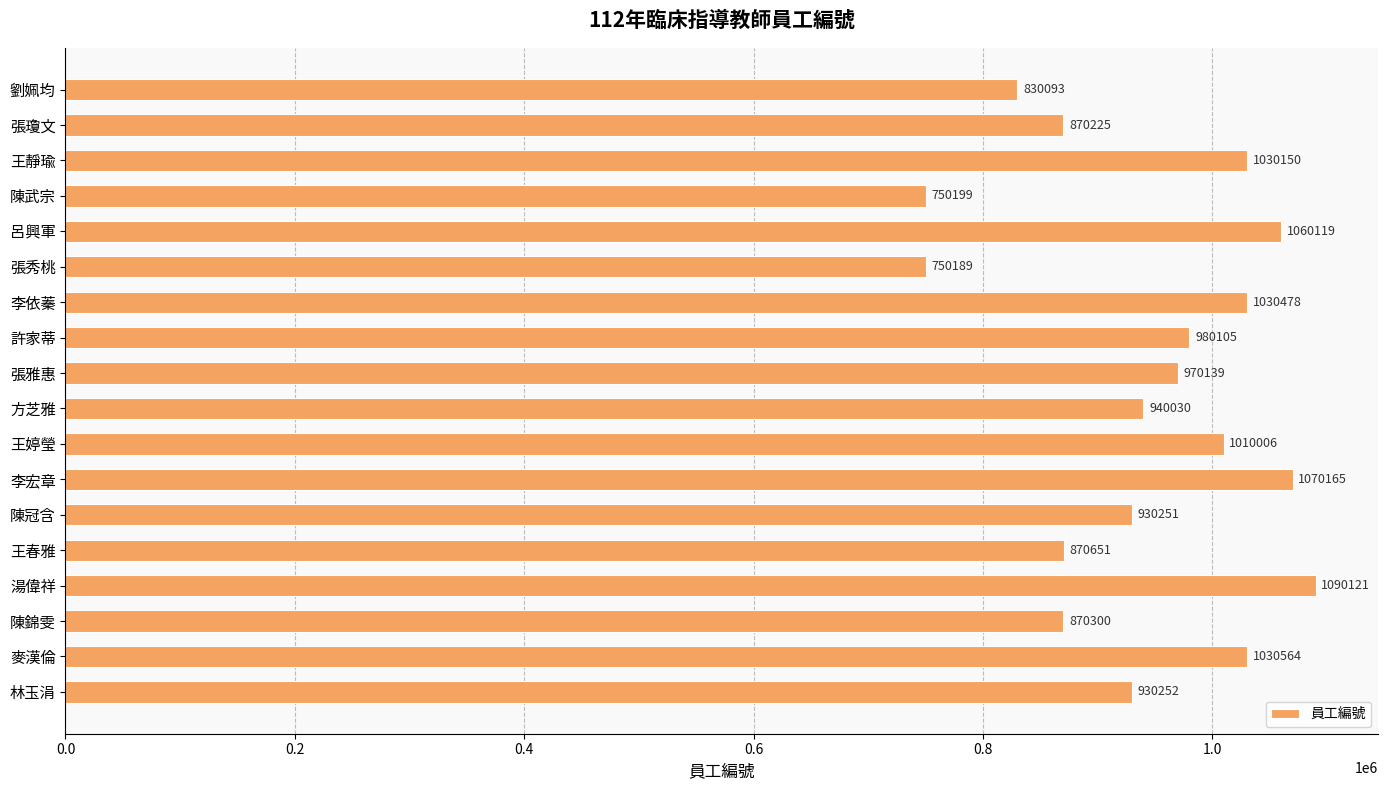

Are the bars grouped side by side (vs. stacked)?

No